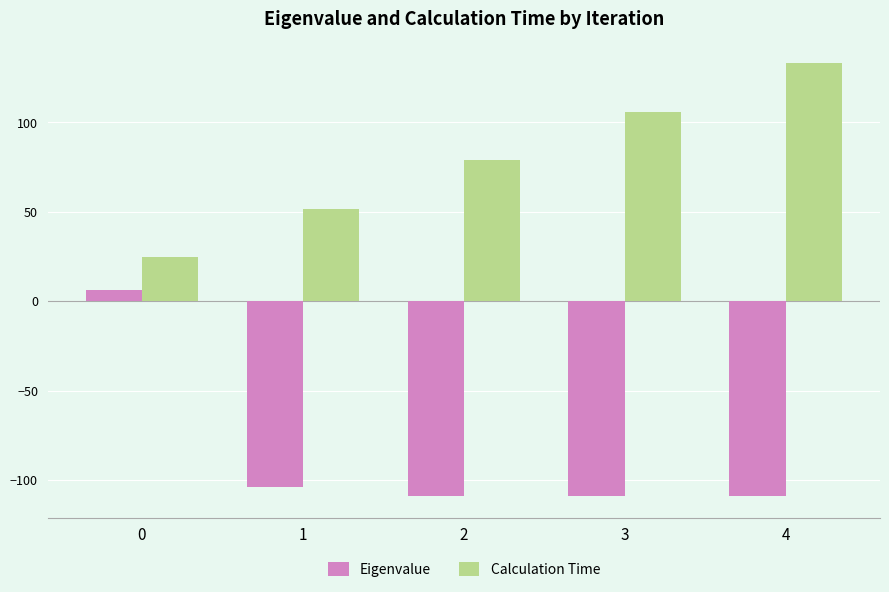

What is the lowest value of the Eigenvalue series?

-108.7